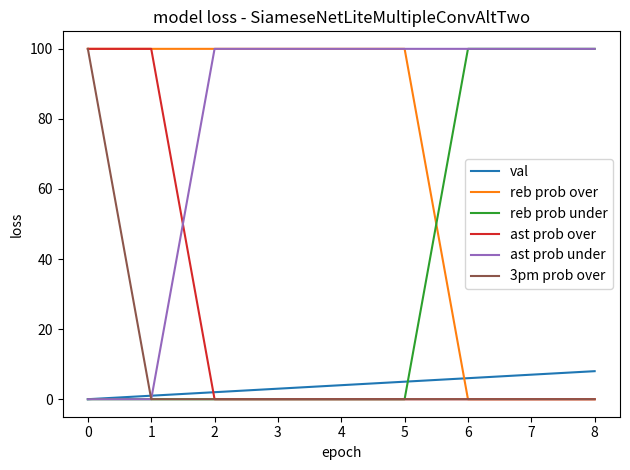

What is the maximum value shown in the chart?

100